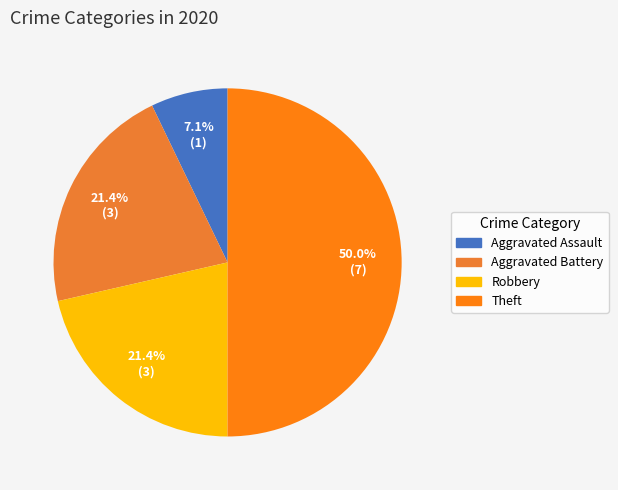

Which slice is the largest?

Theft